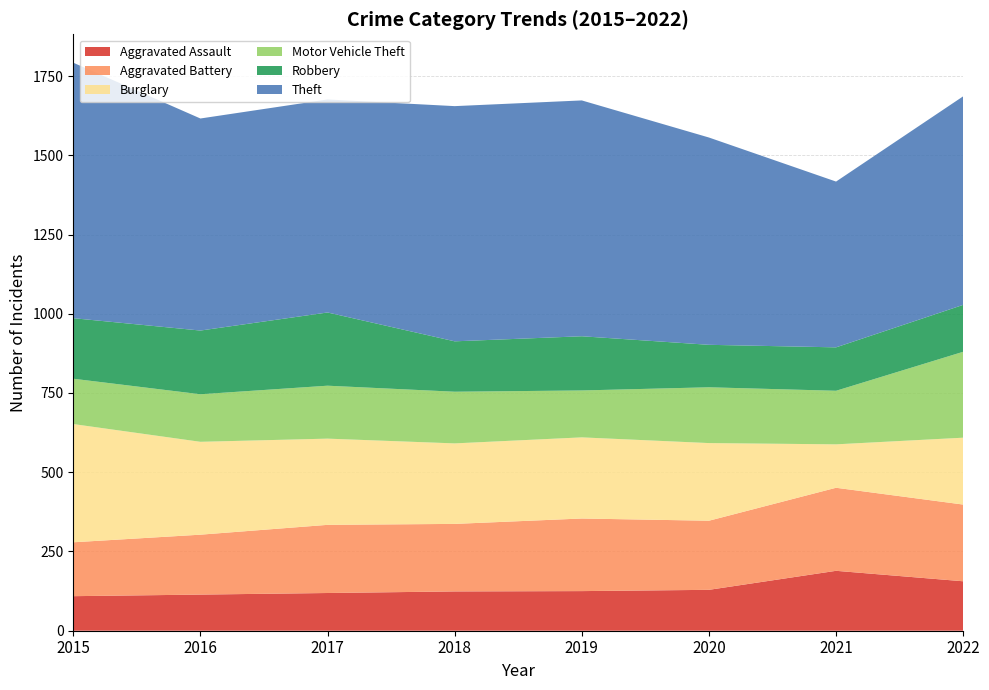

Reading left to right, extract all data points from this chart.

Aggravated Assault: 109	114	119	124	125	129	189	156
Aggravated Battery: 170	189	215	213	229	218	262	242
Burglary: 373	293	272	254	256	245	137	211
Motor Vehicle Theft: 143	150	167	163	148	176	169	271
Robbery: 191	201	231	159	171	134	137	148
Theft: 806	669	672	742	744	654	523	658